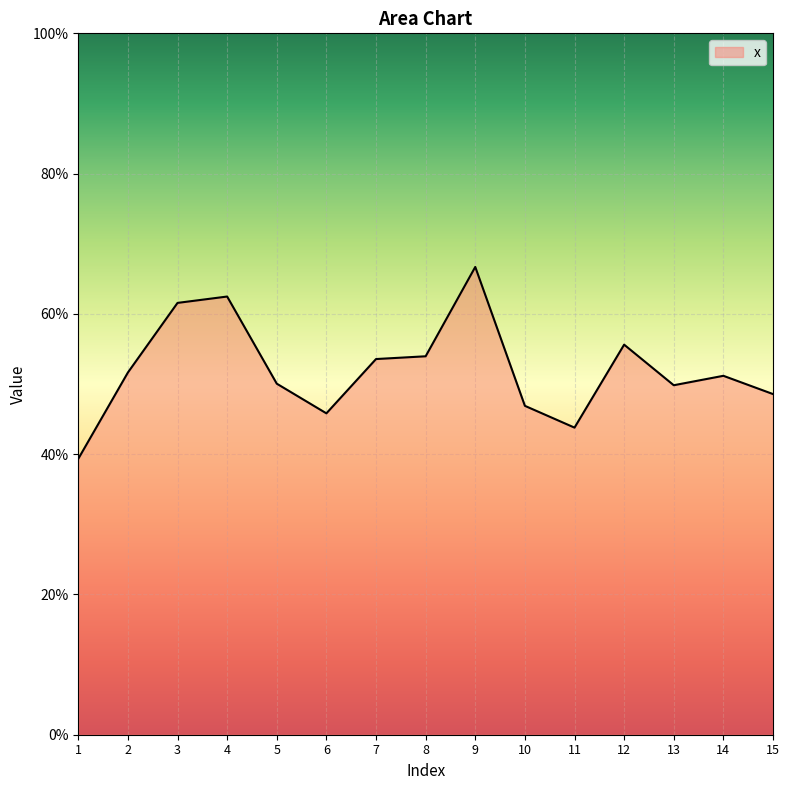

True or false: the data shows 0.3 at 14.

False